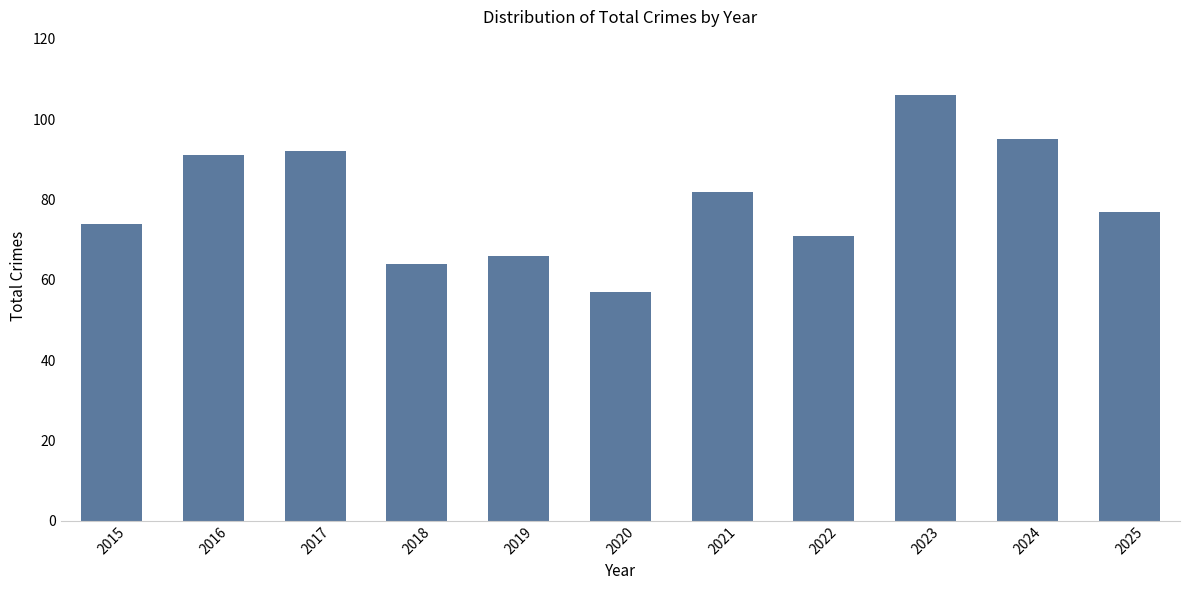

Reading left to right, extract all data points from this chart.

74	91	92	64	66	57	82	71	106	95	77